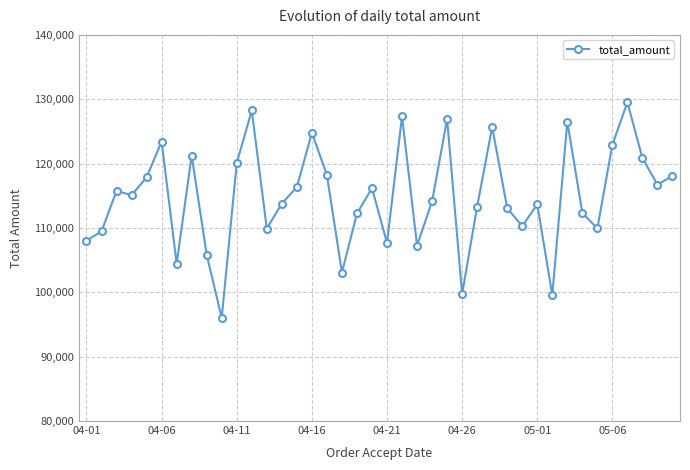

True or false: there are more than 0 points higher than both neighbors.

True